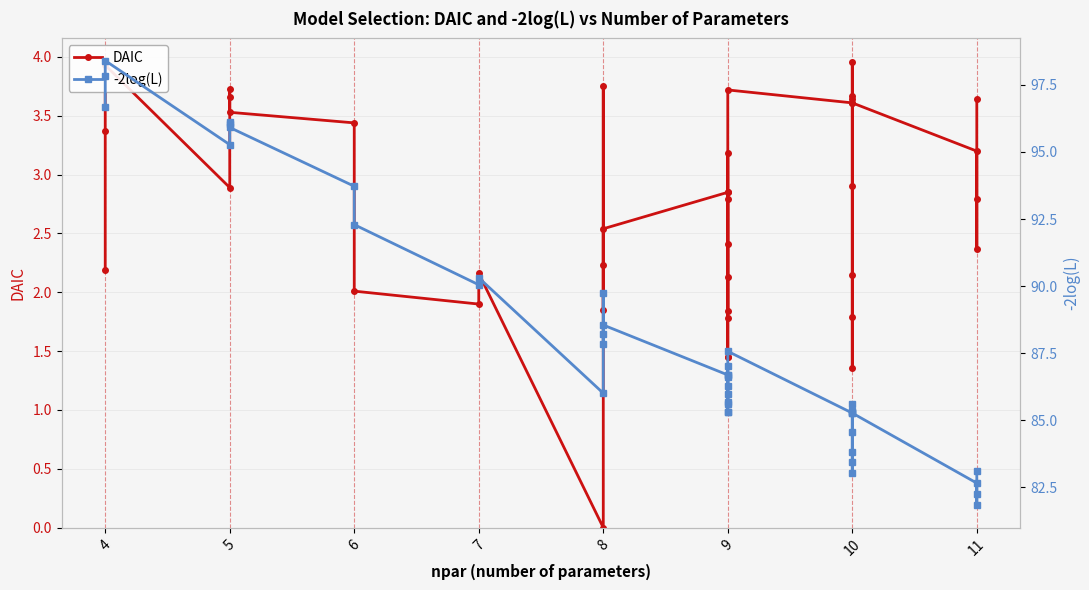

True or false: -2log(L) and DAIC cross at least once.

False